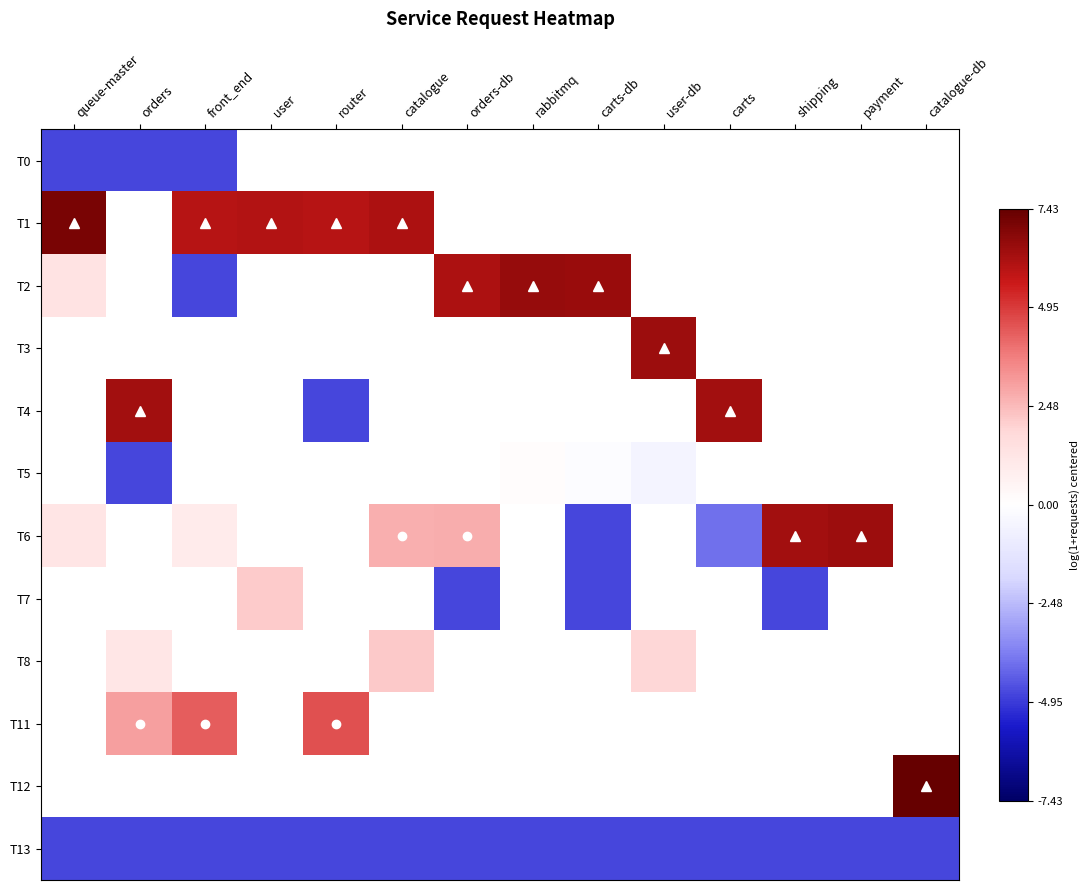

How many positive values does the T5 series have?

1